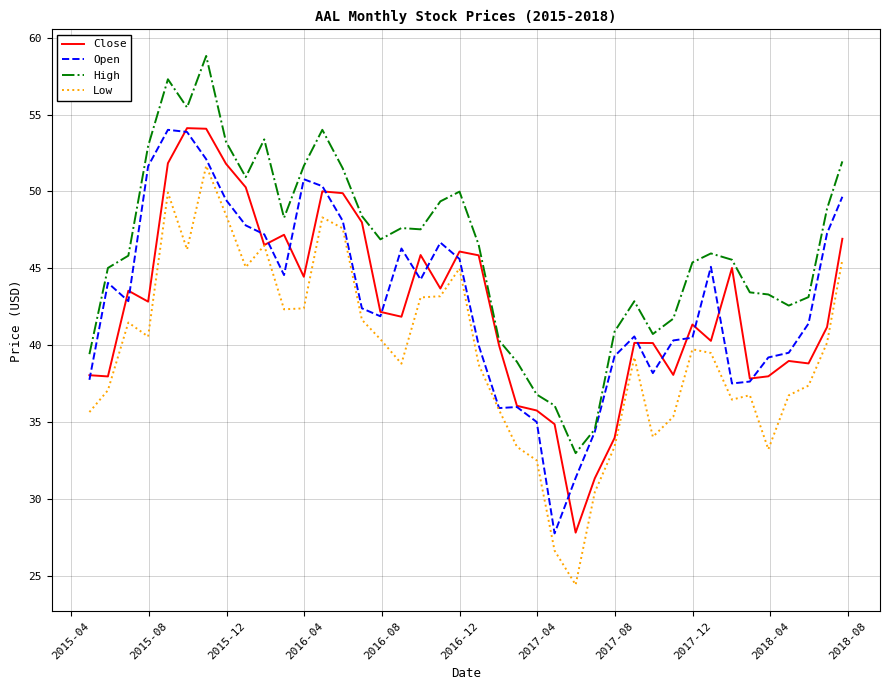

What is the smallest value displayed?

24.4